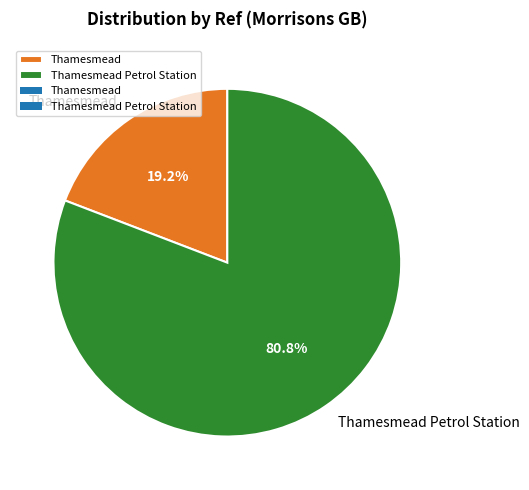

How many slices are in this pie chart?

2